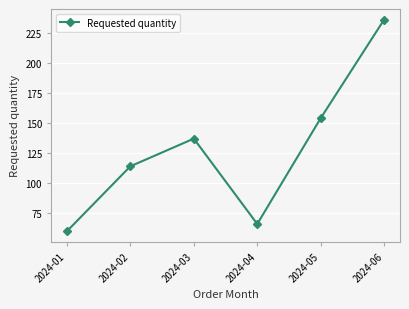

Reading left to right, list all the values displayed in this chart.

60	114	137	66	154	236